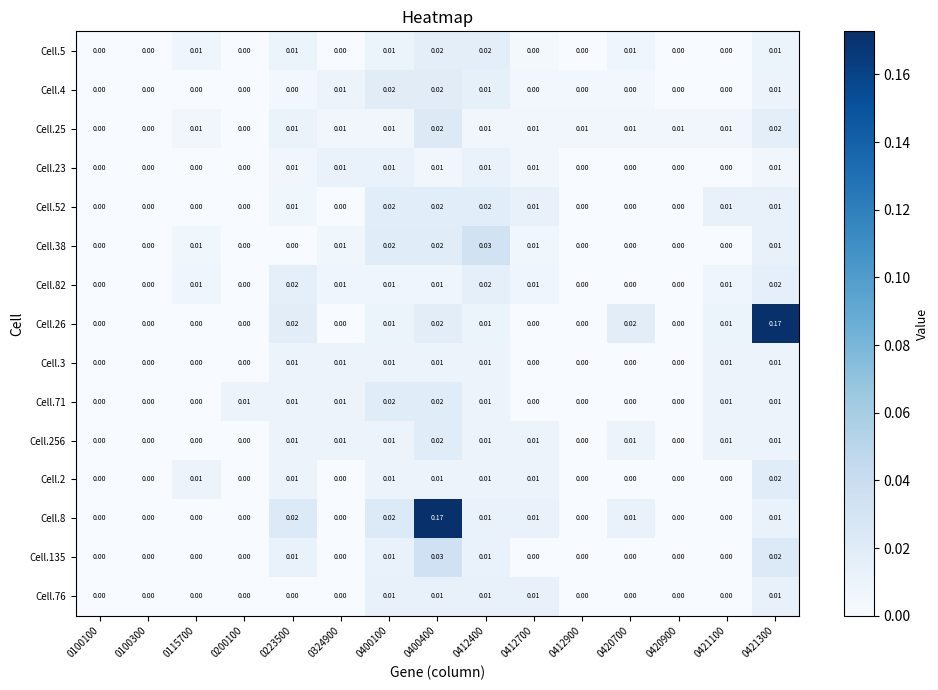

Is the value of Cell.52 at 0400400 greater than the value of Cell.4 at 0412900?

Yes